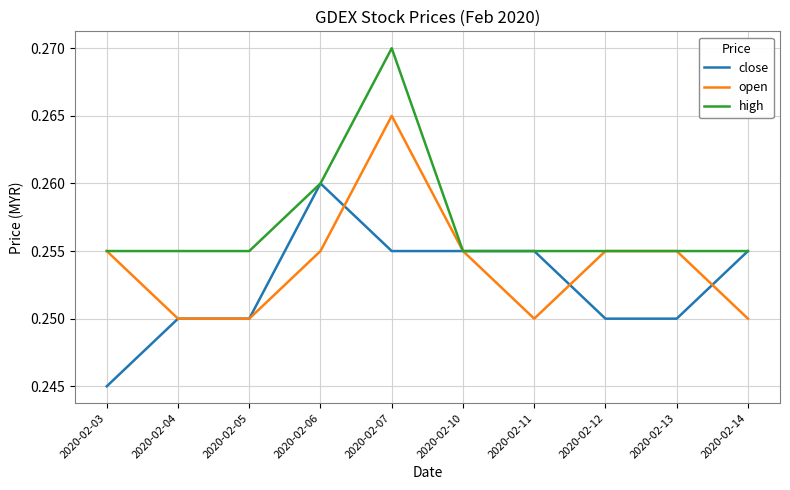

Rank the series by their maximum value, from highest to lowest.

high, open, close